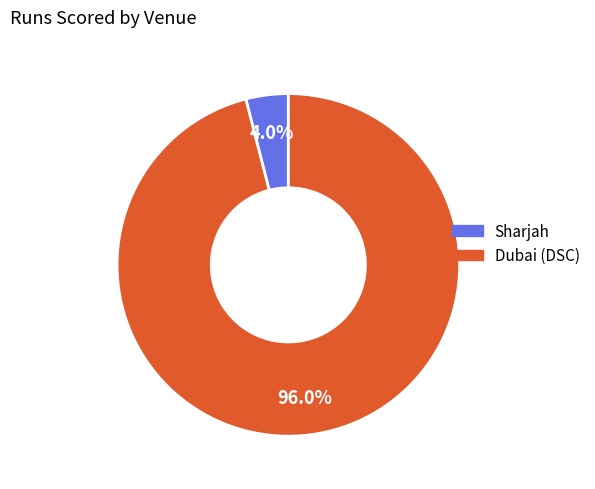

To the nearest percent, what is the combined percentage of Sharjah and Dubai (DSC)?

100%